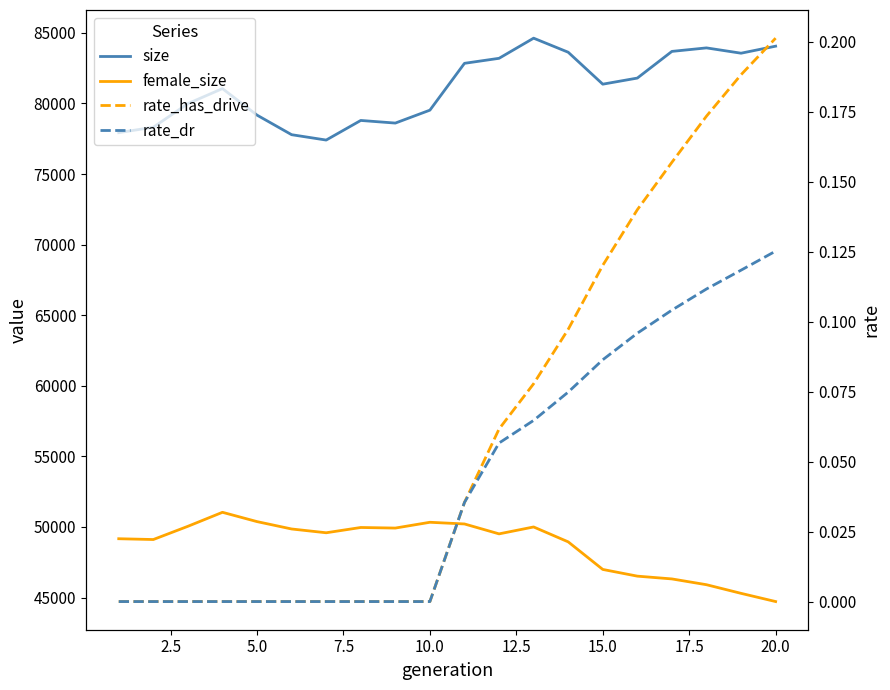

True or false: rate_has_drive has more than 1 points higher than both neighbors.

False